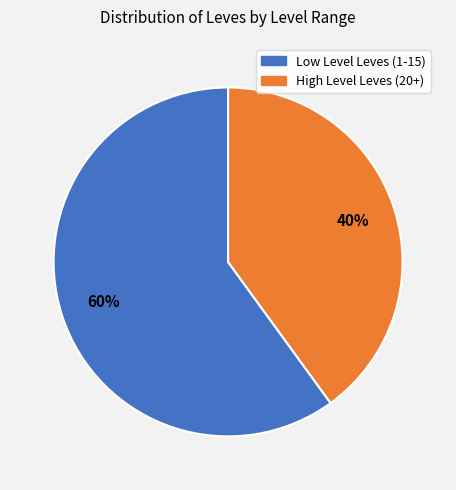

Does any single category account for the majority?

Yes